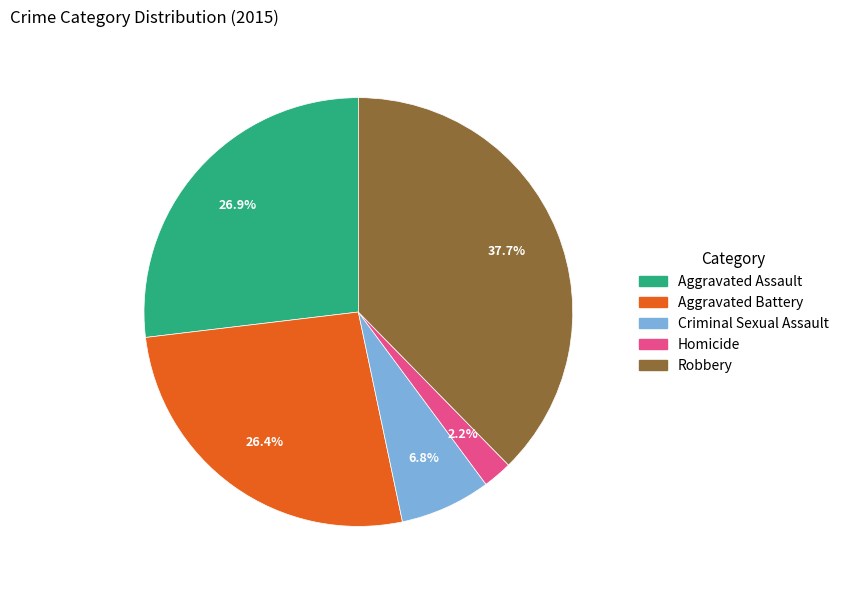

What percentage is the Criminal Sexual Assault slice, to the nearest percent?

7%